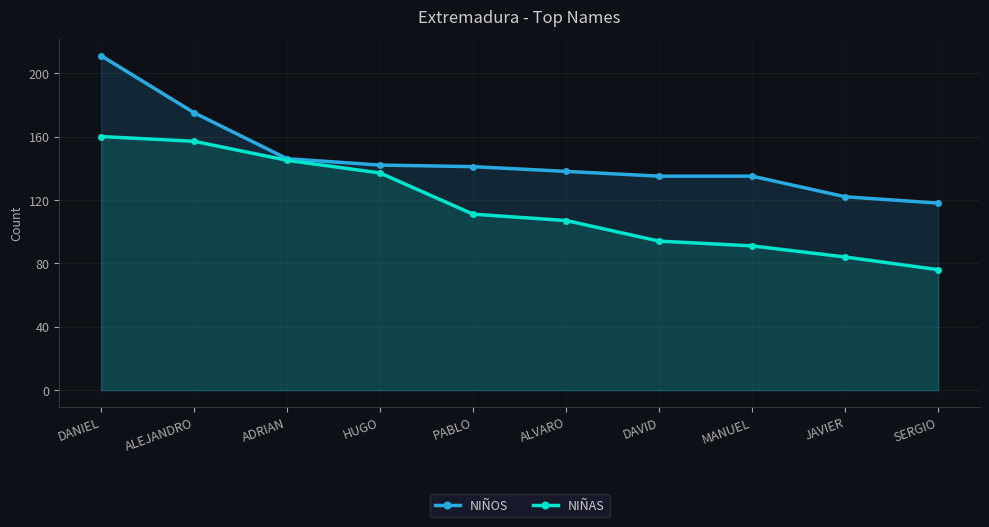

Rank the series at MANUEL from lowest to highest value.

NIÑAS, NIÑOS